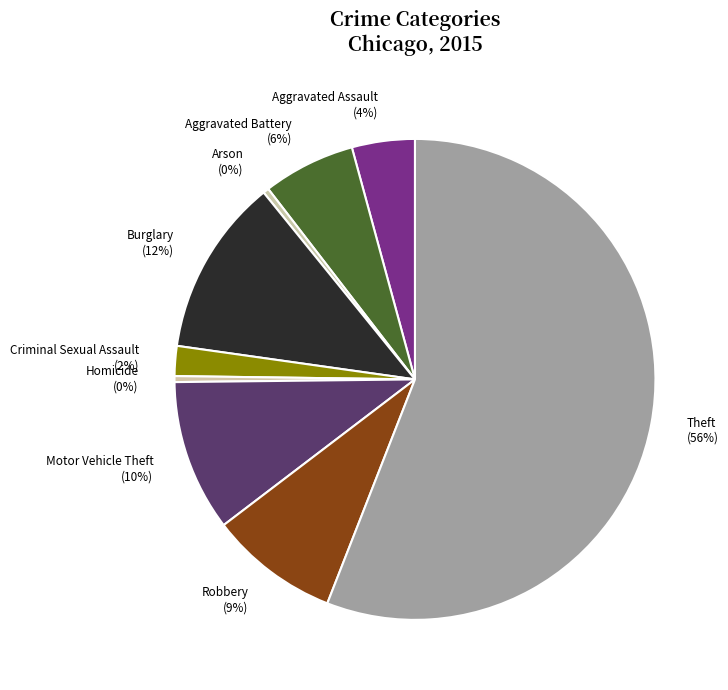

Which slice represents more than half of the pie?

Theft